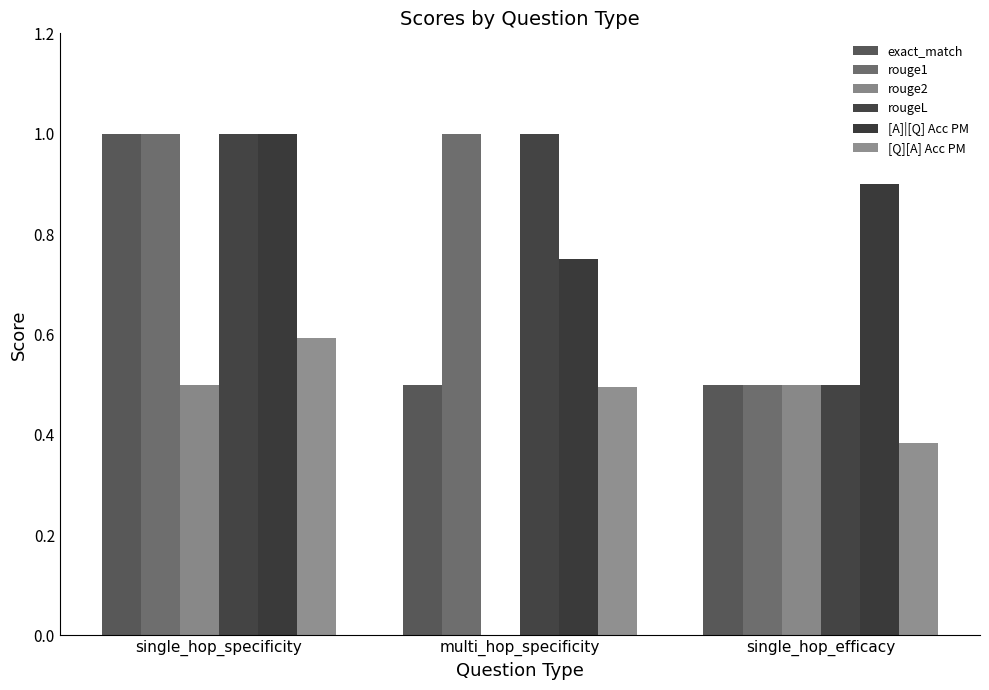

True or false: [Q][A] Acc PM has a value of 0.1 at single_hop_efficacy.

False